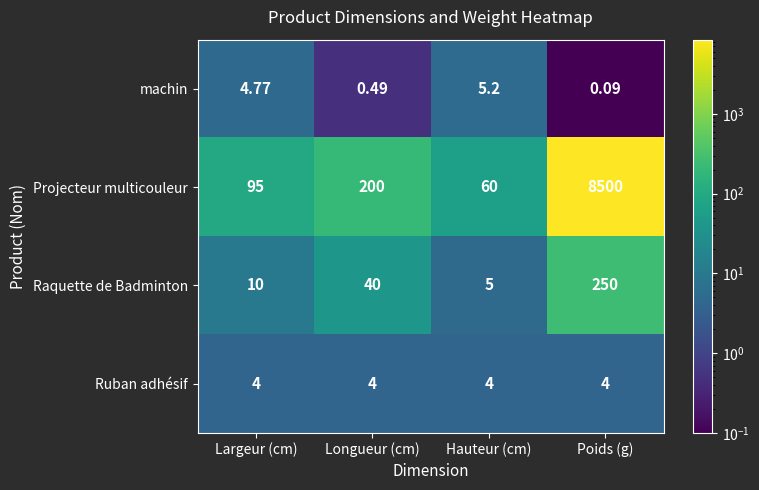

List the series in order of their peak value, highest first.

Projecteur multicouleur, Raquette de Badminton, machin, Ruban adhésif